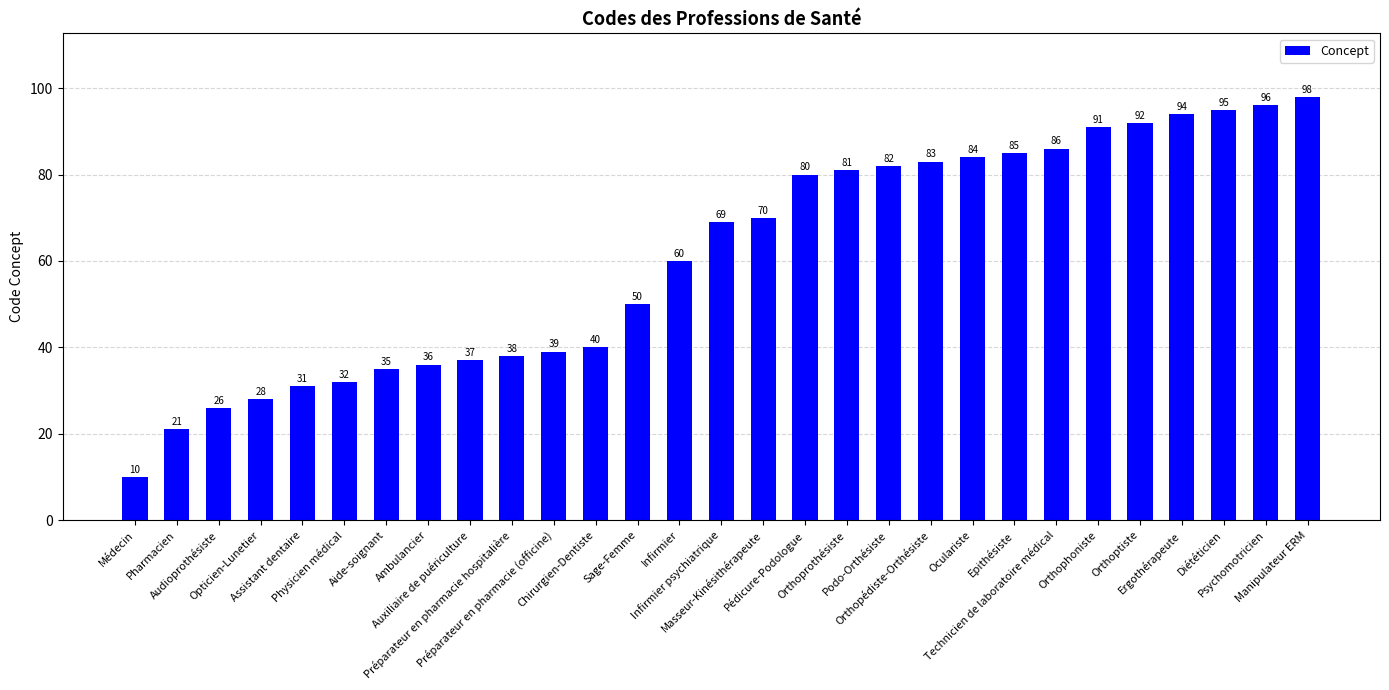

Reading right to left, transcribe all the data shown in this chart.

Manipulateur ERM=98	Psychomotricien=96	Diététicien=95	Ergothérapeute=94	Orthoptiste=92	Orthophoniste=91	Technicien de laboratoire médical=86	Epithésiste=85	Oculariste=84	Orthopédiste-Orthésiste=83	Podo-Orthésiste=82	Orthoprothésiste=81	Pédicure-Podologue=80	Masseur-Kinésithérapeute=70	Infirmier psychiatrique=69	Infirmier=60	Sage-Femme=50	Chirurgien-Dentiste=40	Préparateur en pharmacie (officine)=39	Préparateur en pharmacie hospitalière=38	Auxiliaire de puériculture=37	Ambulancier=36	Aide-soignant=35	Physicien médical=32	Assistant dentaire=31	Opticien-Lunetier=28	Audioprothésiste=26	Pharmacien=21	Médecin=10